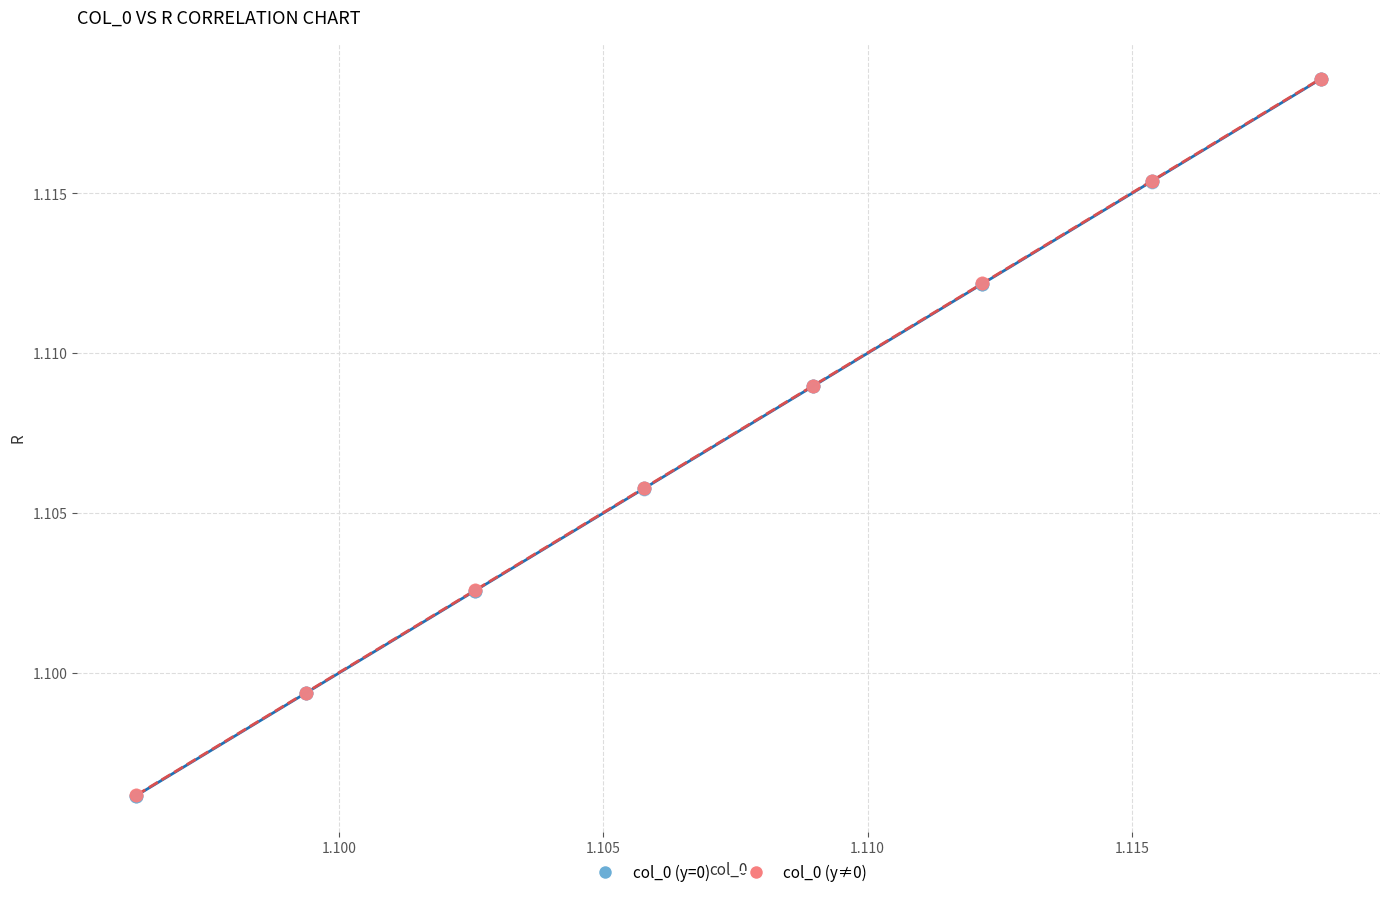

What are all the series names shown in the legend?

col_0 (y=0), col_0 (y≠0)